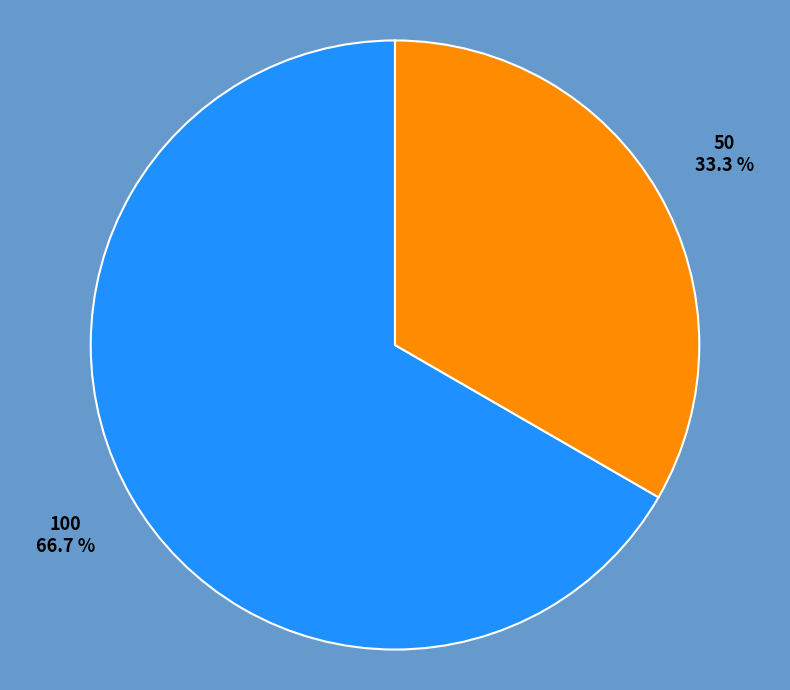

To the nearest percent, what percentage of the pie is 50?

33%